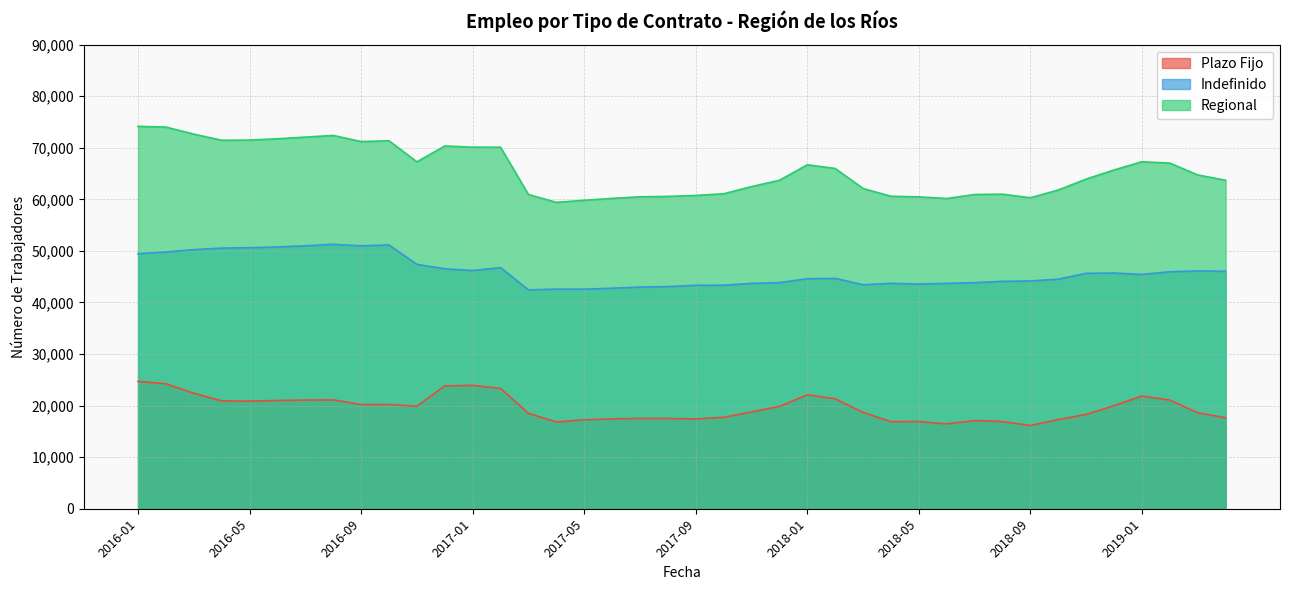

What is the approximate value of Regional at 2017-07?

60496